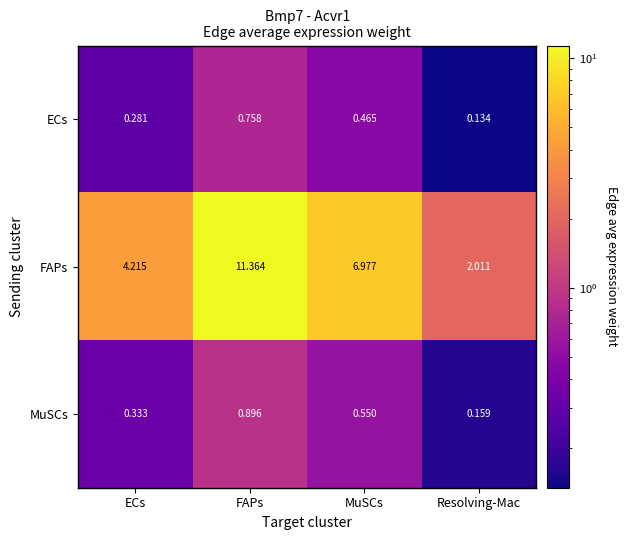

Rank the series by their maximum value, from highest to lowest.

FAPs, MuSCs, ECs